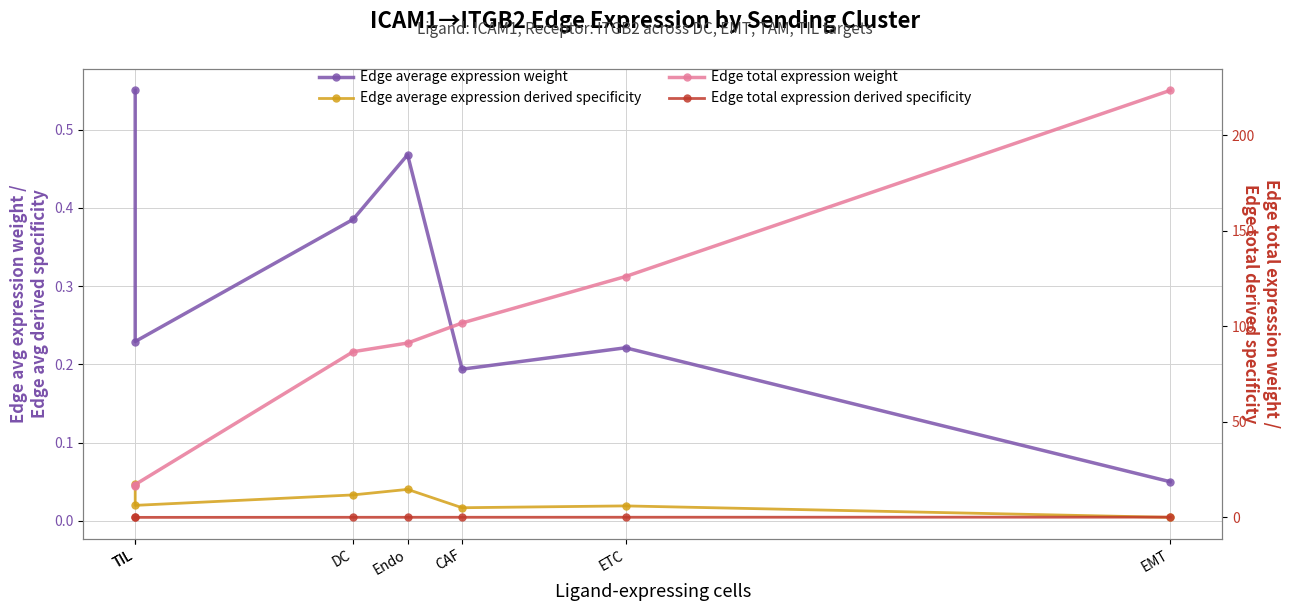

Which category has the lowest value in the Edge average expression derived specificity series?

EMT